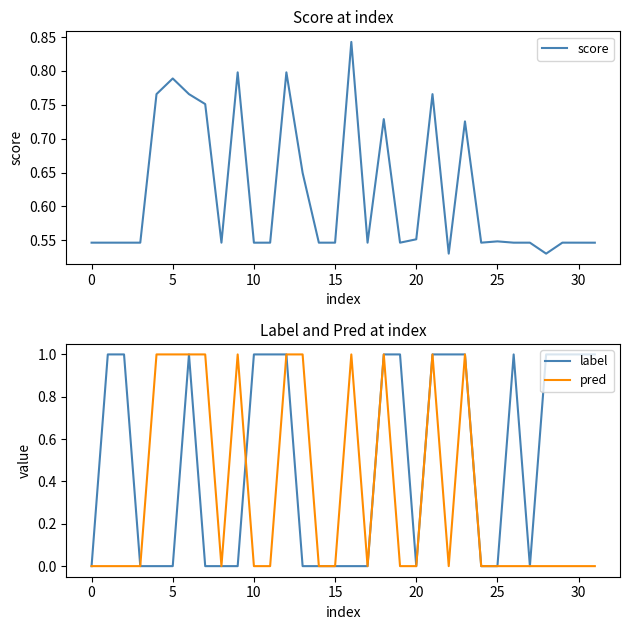

Between which two adjacent categories do label and pred first intersect?

9 and 10